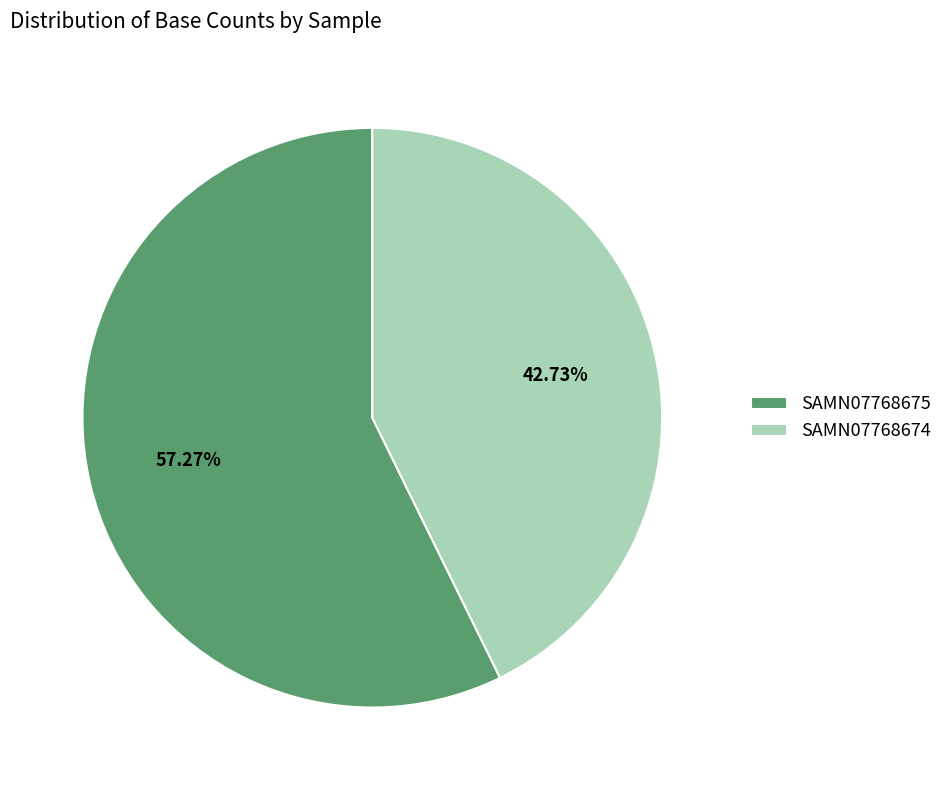

To the nearest percent, what percentage of the pie is SAMN07768675?

57%